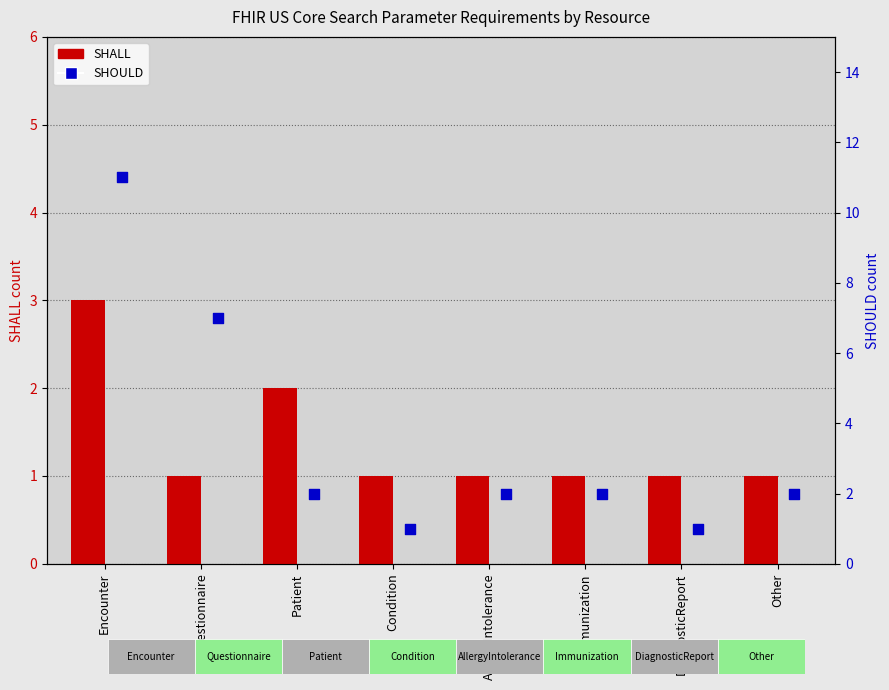

What is the total value across all series at Immunization?

3